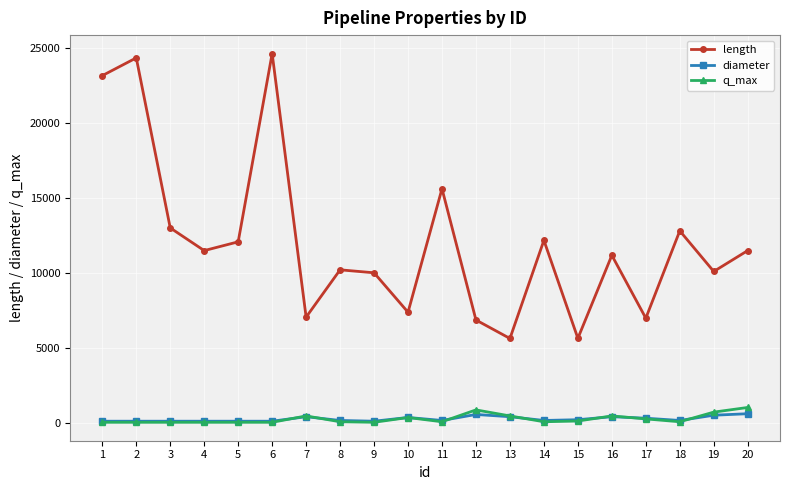

Where is the first local maximum for length?

2